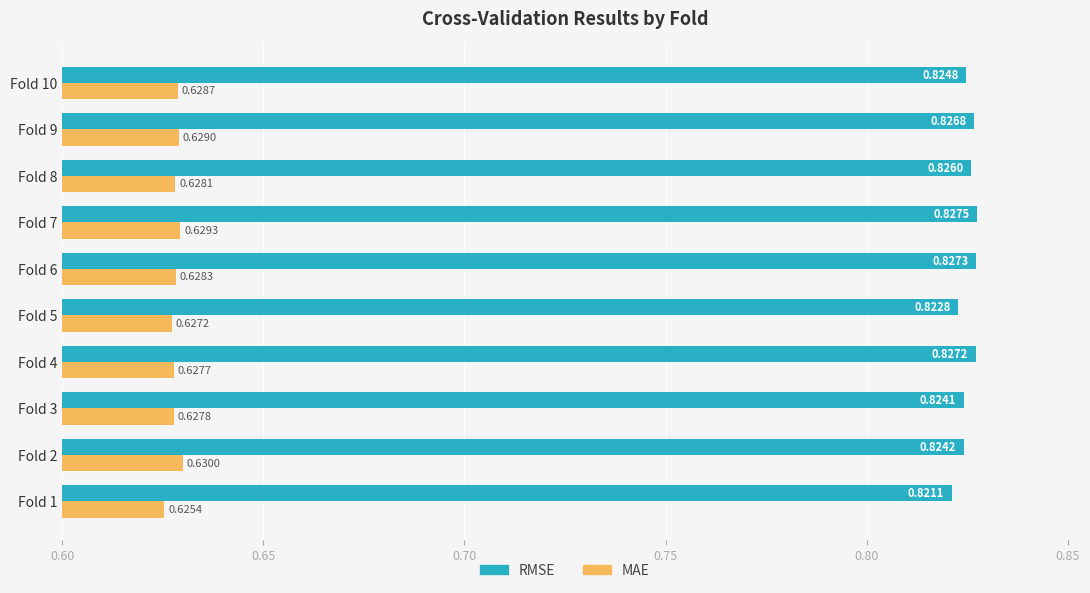

At which category is the sum across all series the highest?

Fold 7